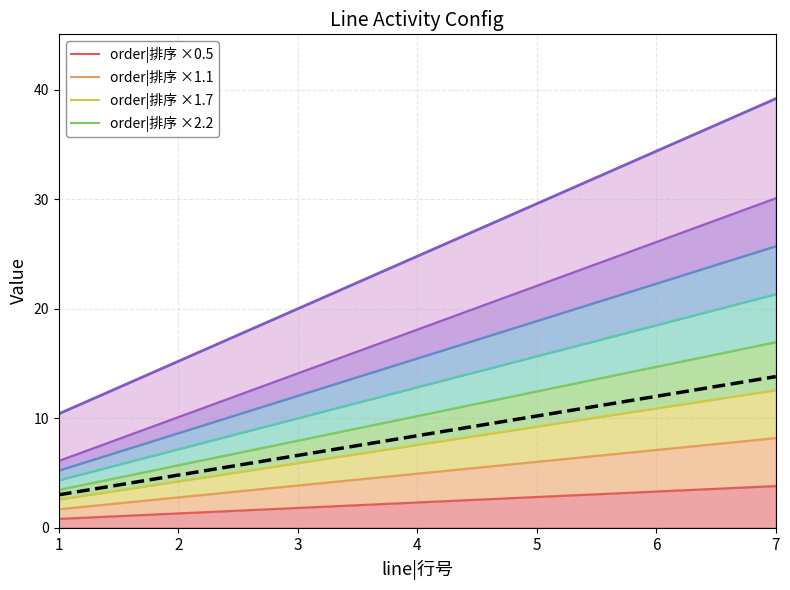

True or false: there are more than 1 points higher than both neighbors.

False